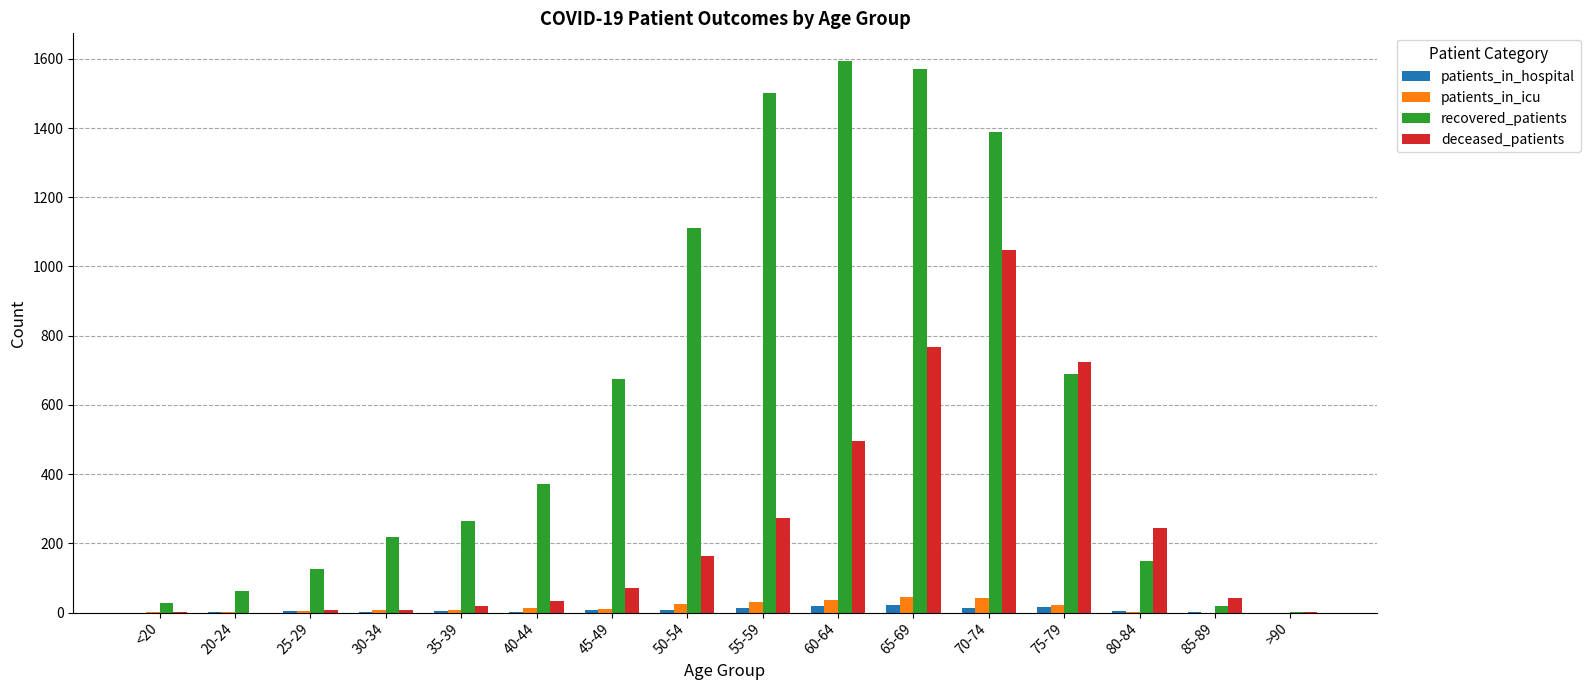

Are the bars grouped side by side (vs. stacked)?

Yes